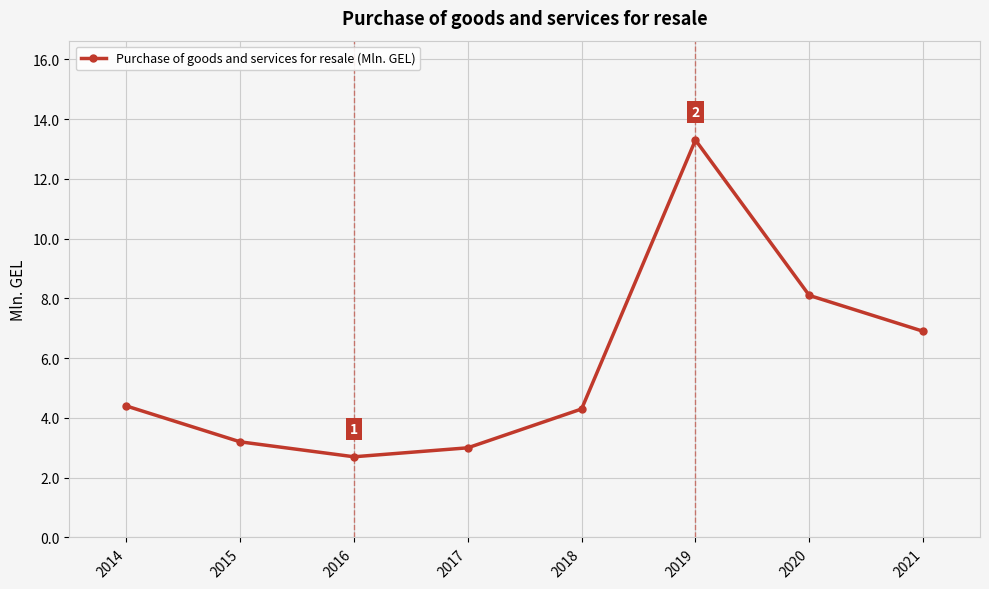

At which category does the data reach its first local valley?

2016